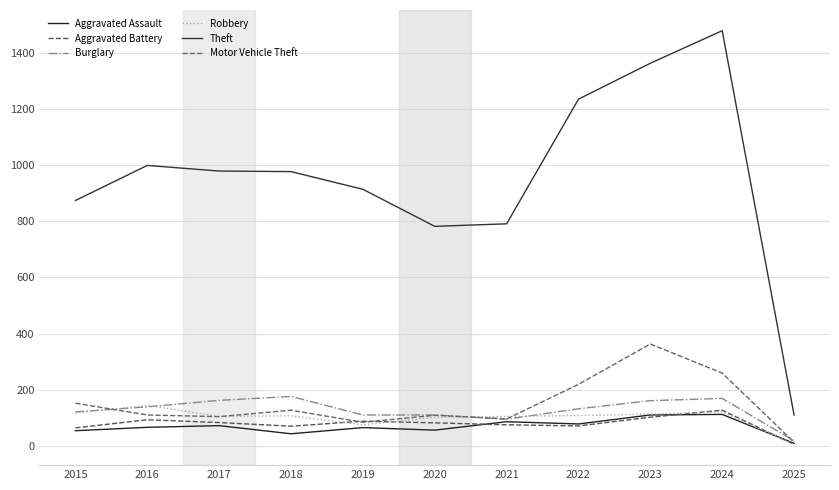

True or false: Burglary and Theft cross at least once.

False